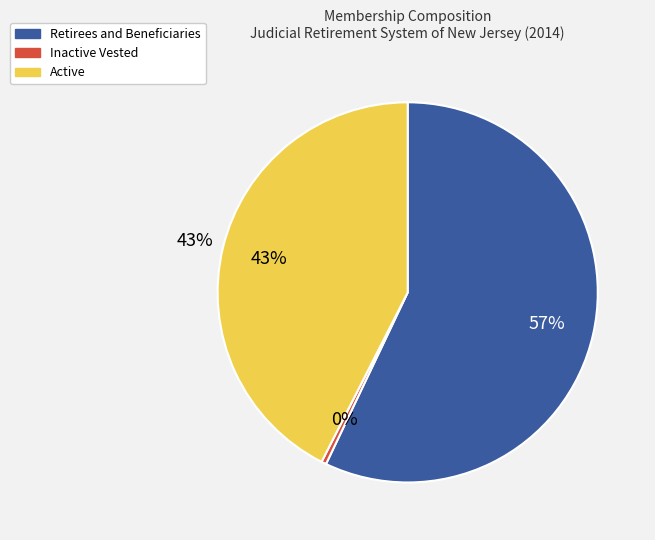

To the nearest percent, what percentage of the pie is Retirees and Beneficiaries?

57%